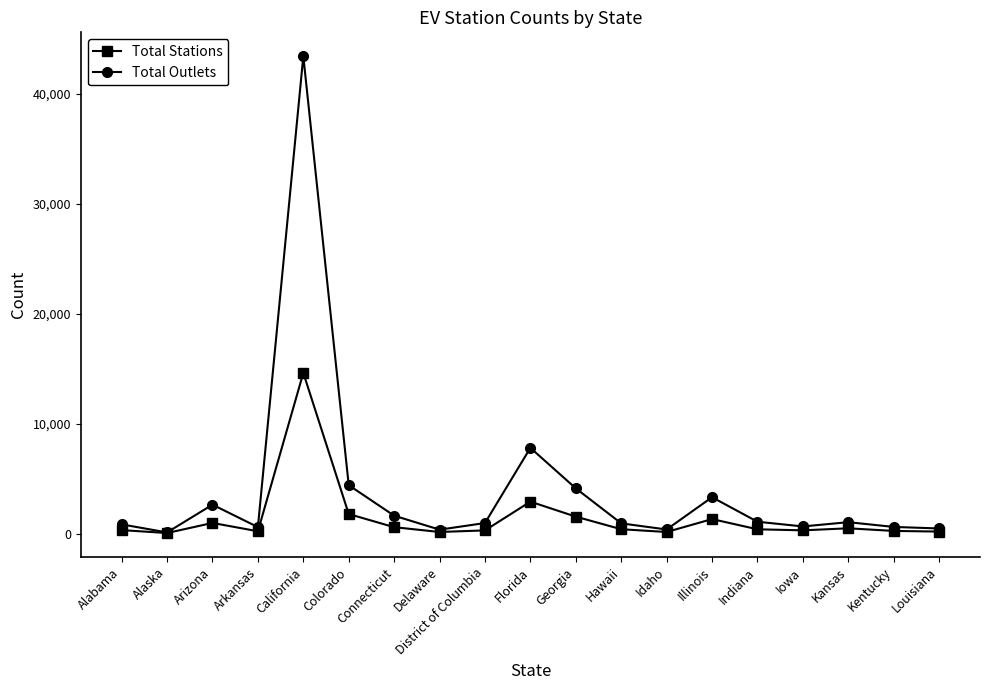

What value does the Total Stations series have at Illinois, to the nearest 100?

1300